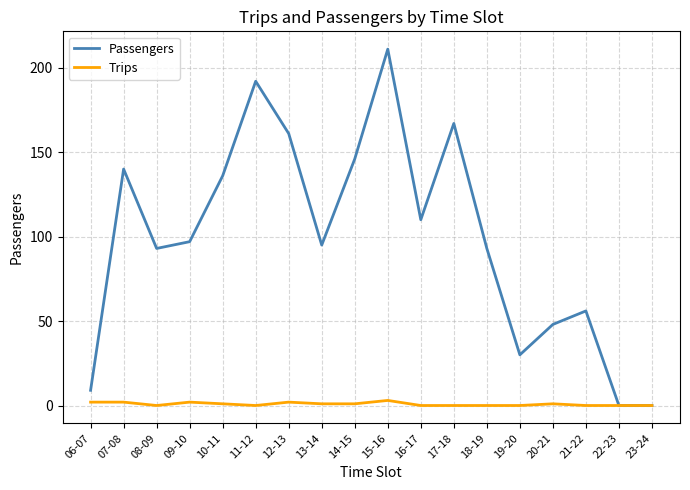

What is the average value of the Passengers series?

99